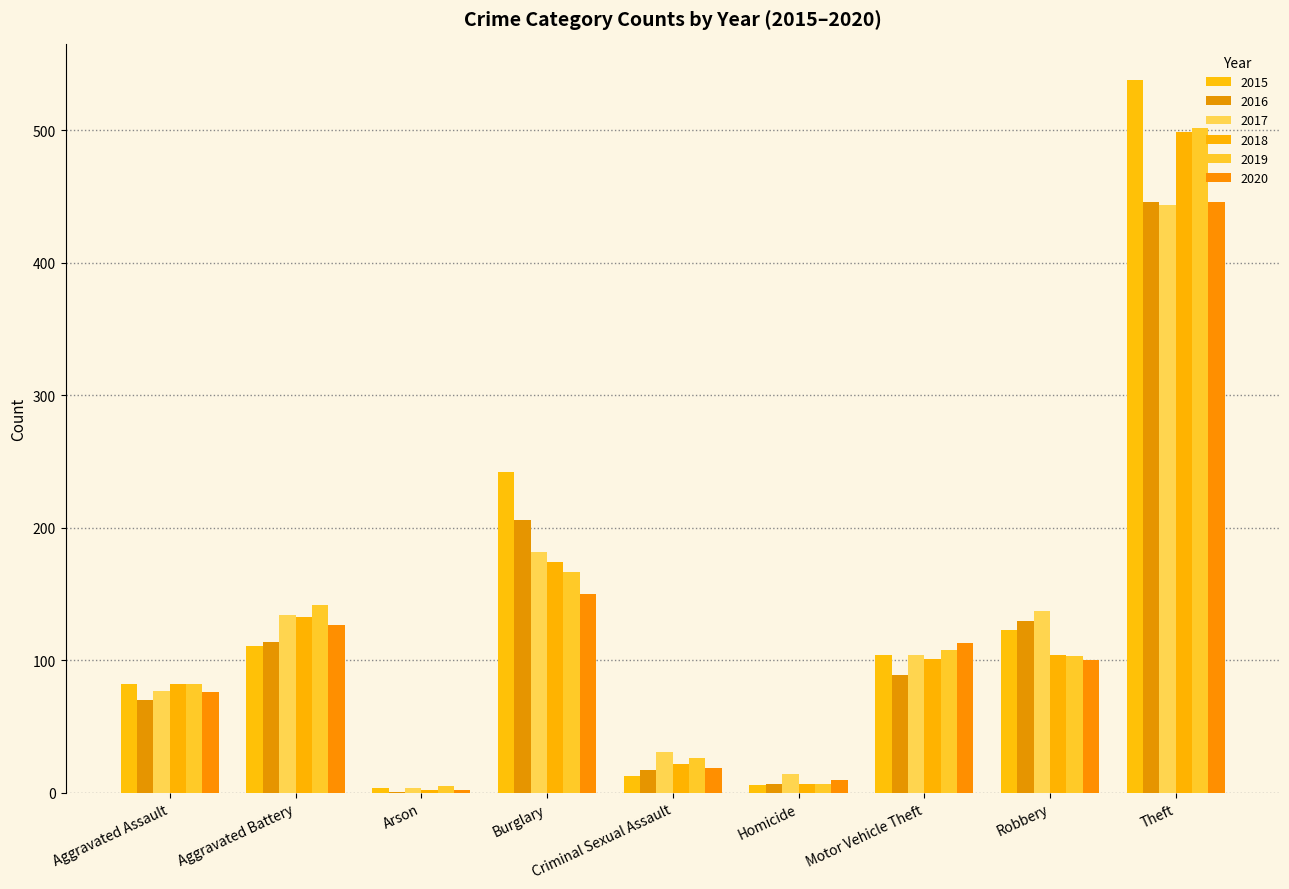

How many groups of bars are there?

9